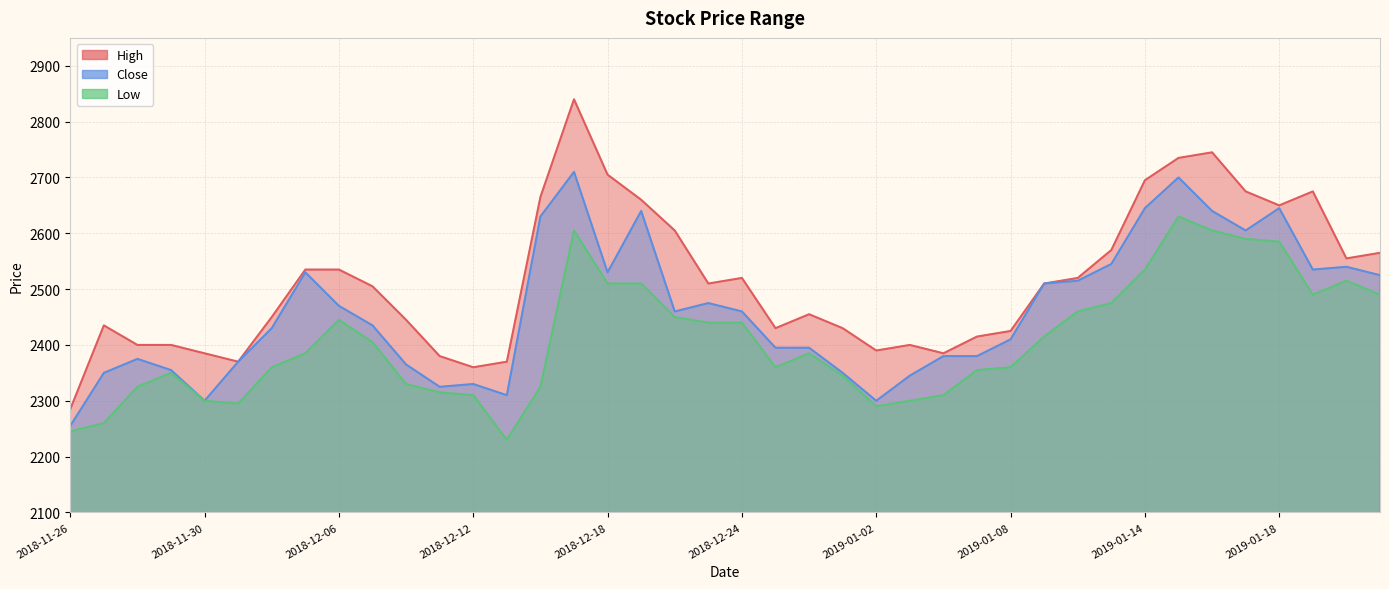

At which label does High first exceed 2510?

2018-12-05